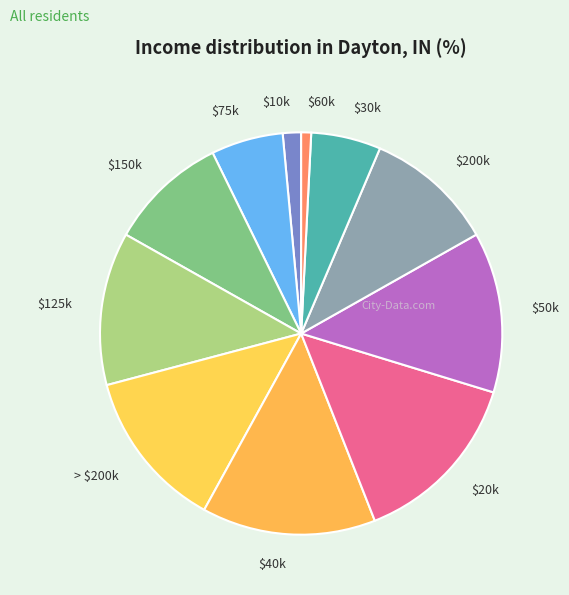

Which category has the smallest portion of the pie?

$60k